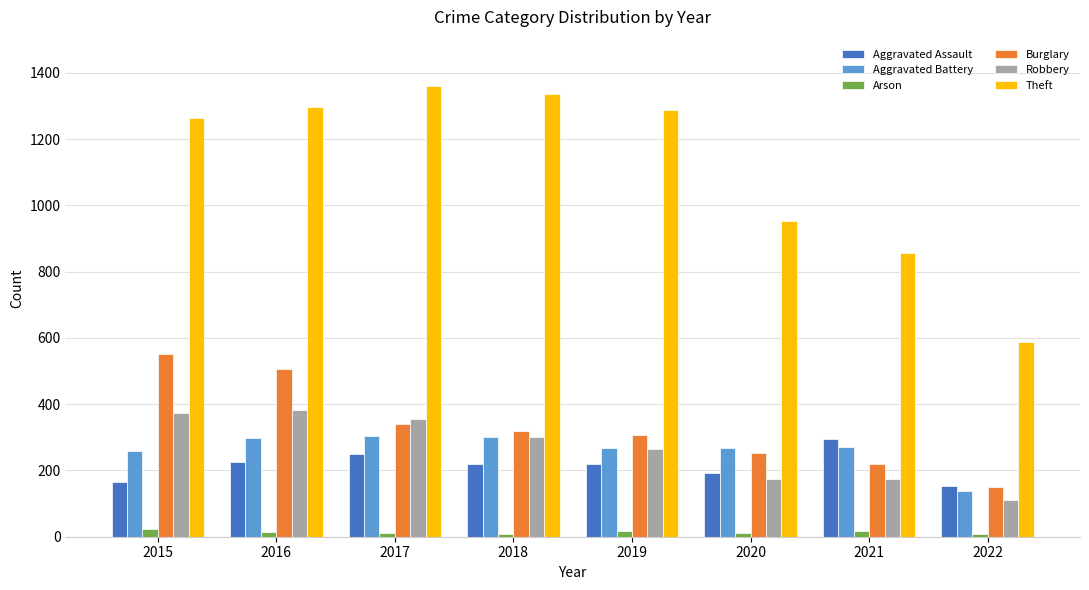

What are all the series names shown in the legend?

Aggravated Assault, Aggravated Battery, Arson, Burglary, Robbery, Theft